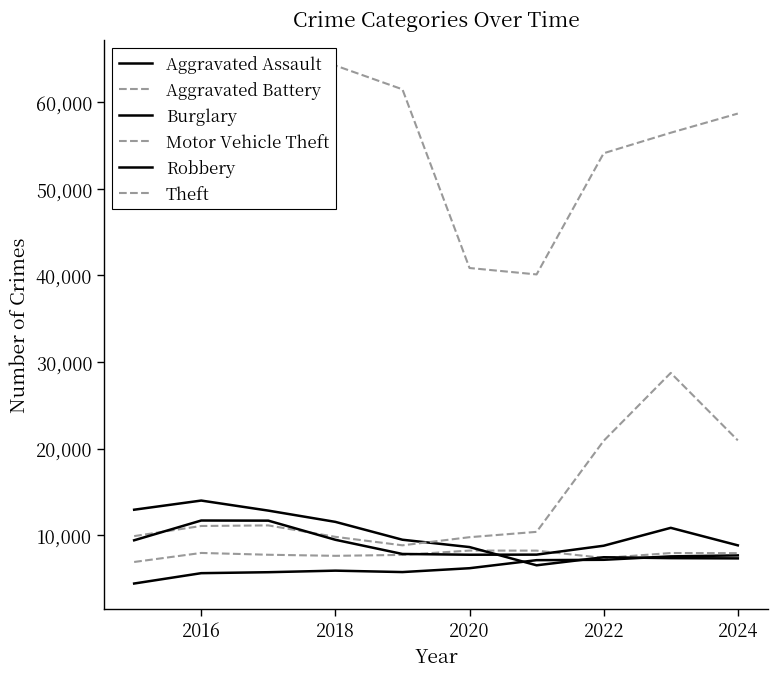

True or false: Aggravated Battery and Burglary intersect in this chart.

True